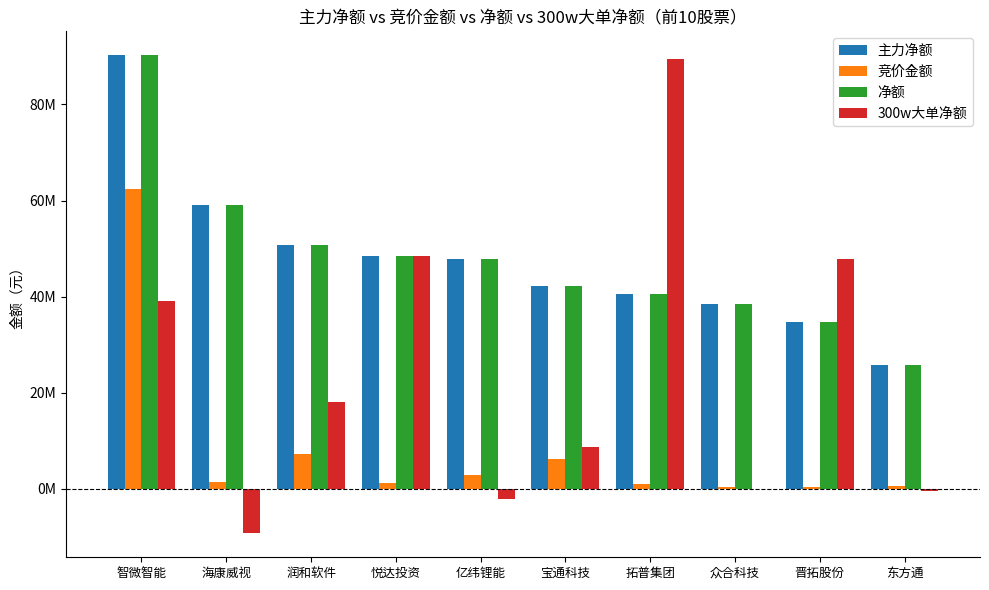

What is the value of the 净额 bar at the 6th from the left?

42253089